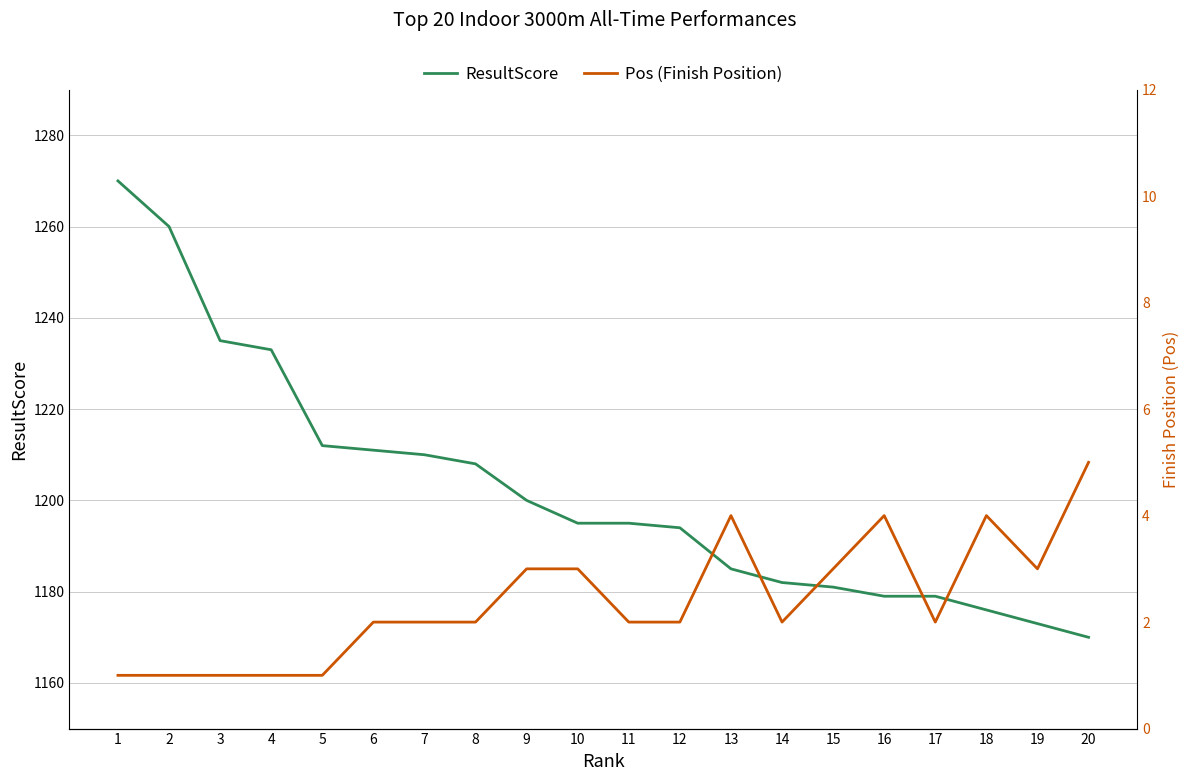

True or false: Pos (Finish Position) and ResultScore intersect in this chart.

False